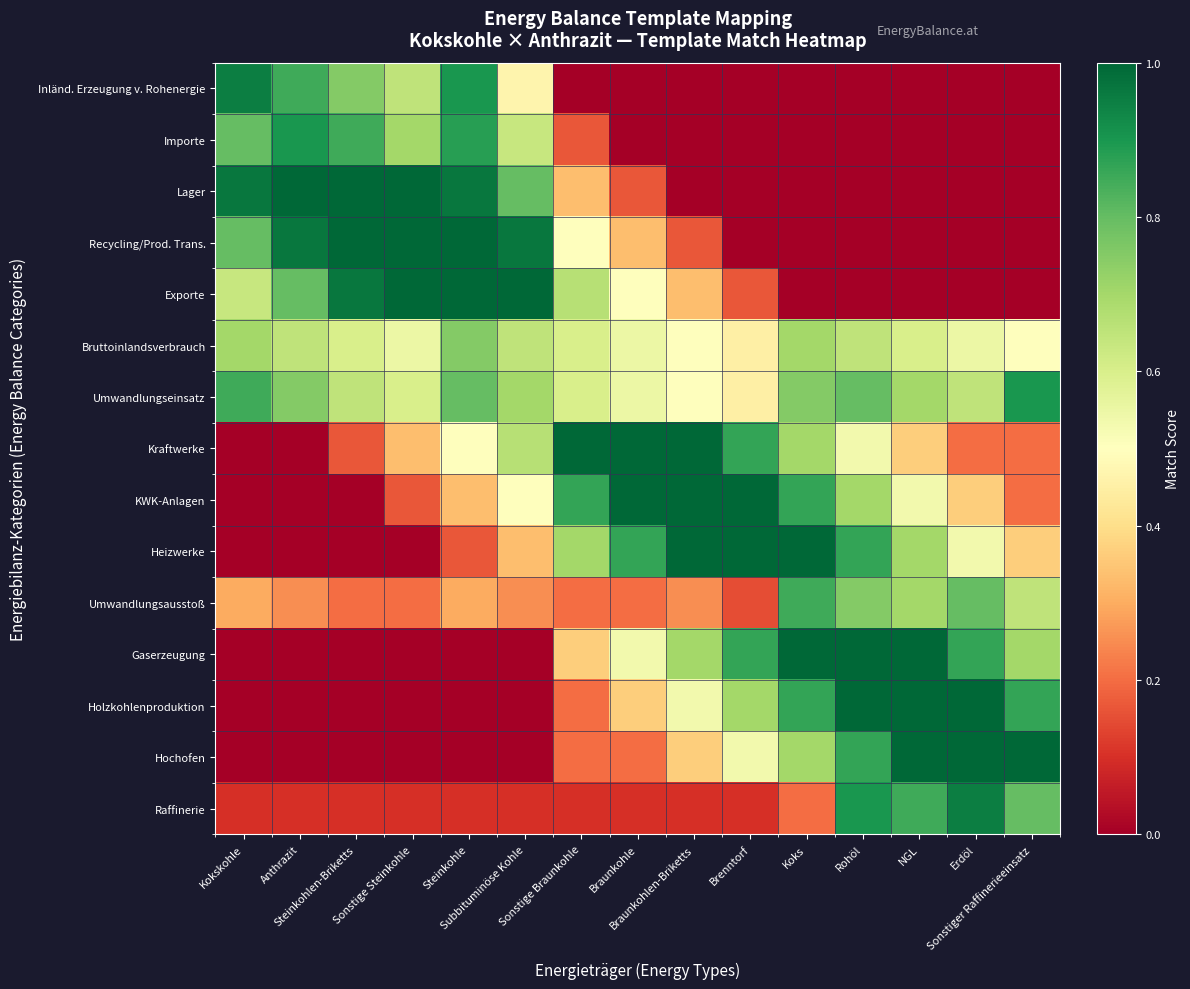

What is the spread (max minus min) of values at Koks?

1.0